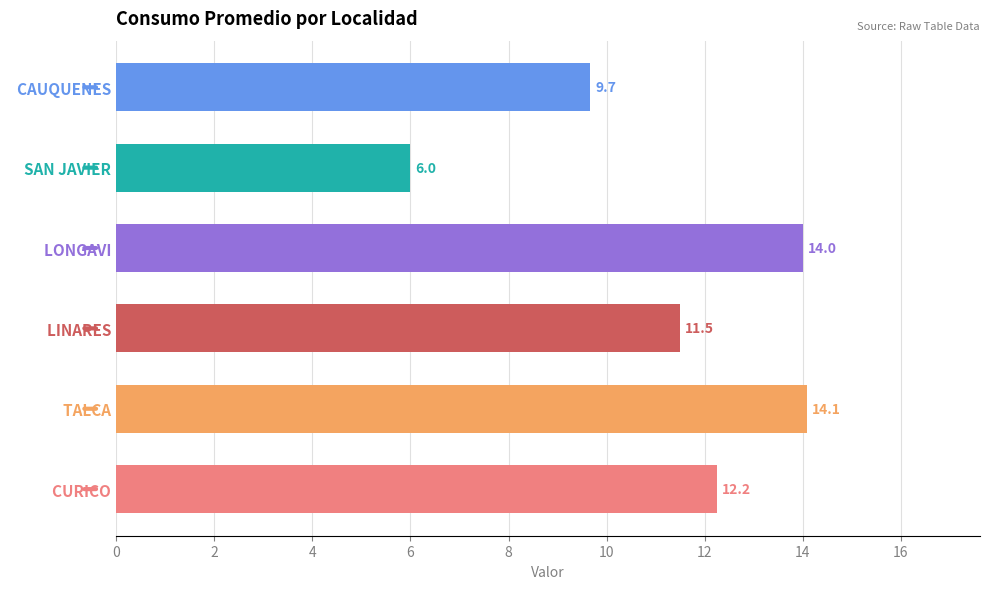

What is the greatest value displayed?

14.1